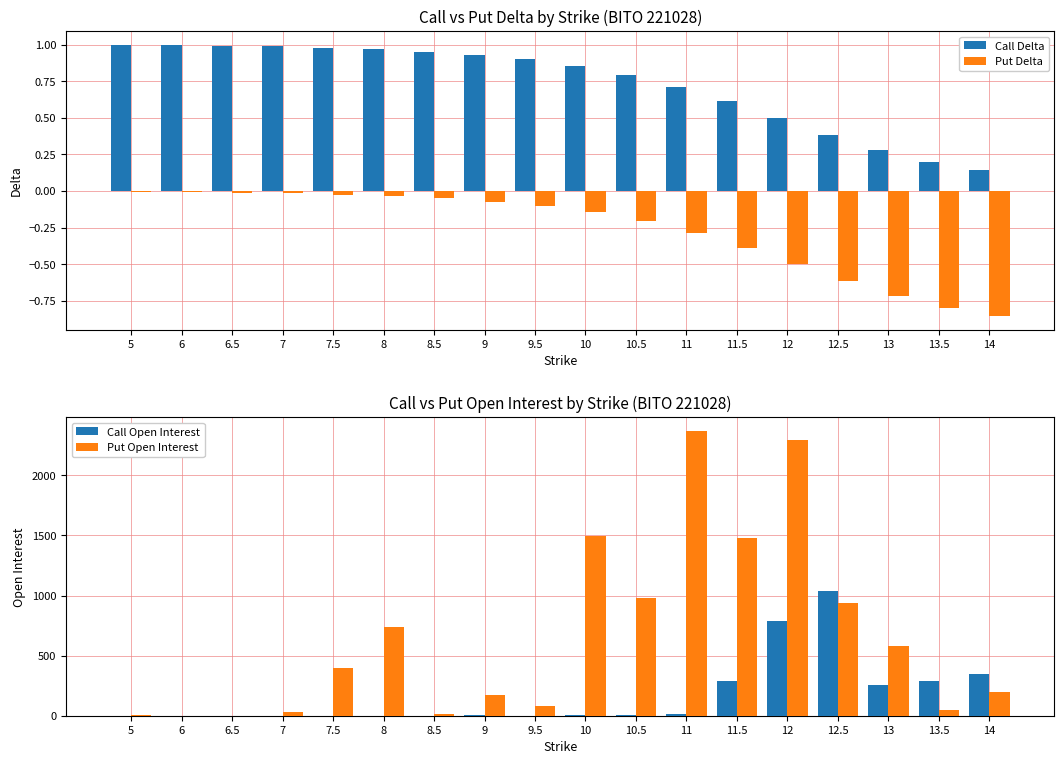

Is it true that Put Open Interest equals 631.0 at 10?

False